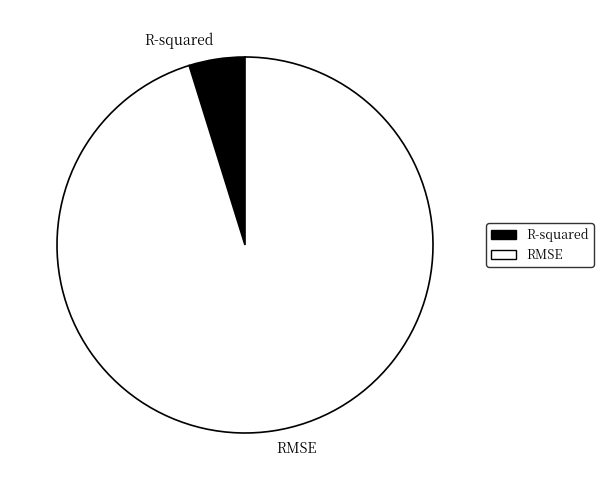

Which slice is the largest?

RMSE